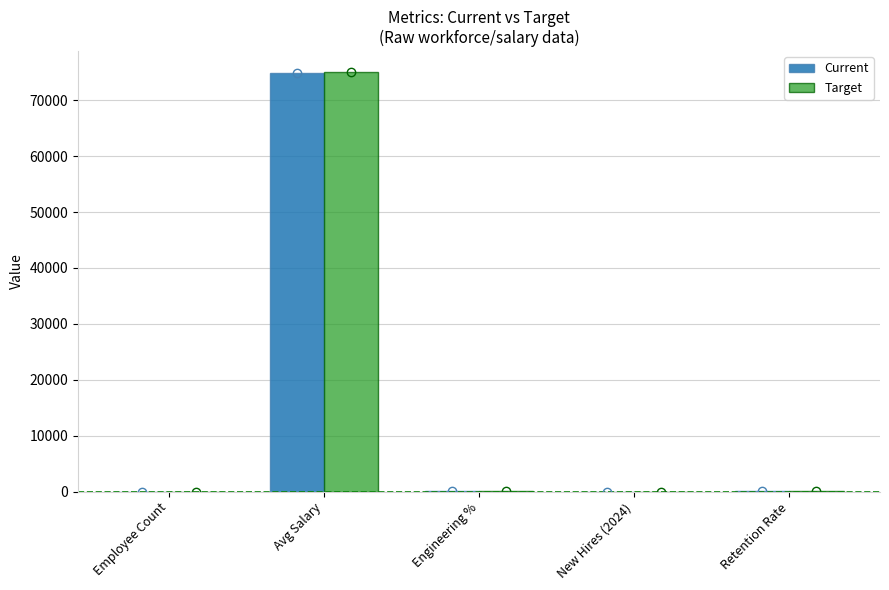

Between Avg Salary and New Hires (2024), which series saw the biggest shift?

Target